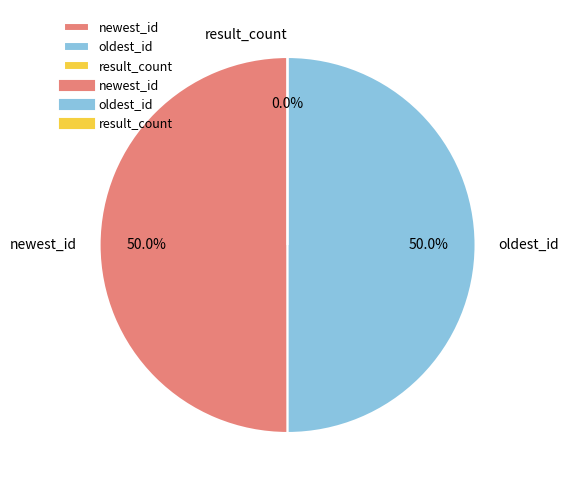

The result_count slice represents 1% of the pie. True or false?

False